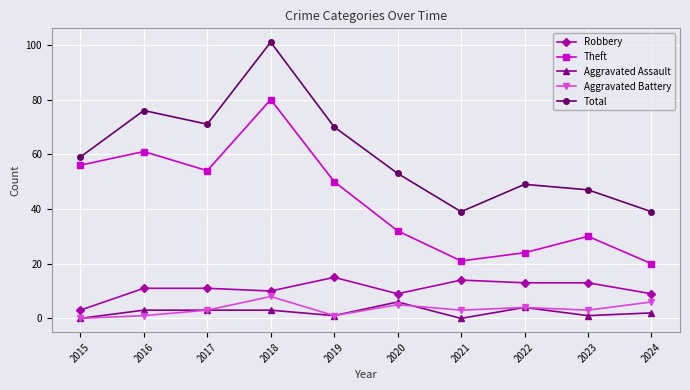

The value of Theft at 2018 is 53. True or false?

False